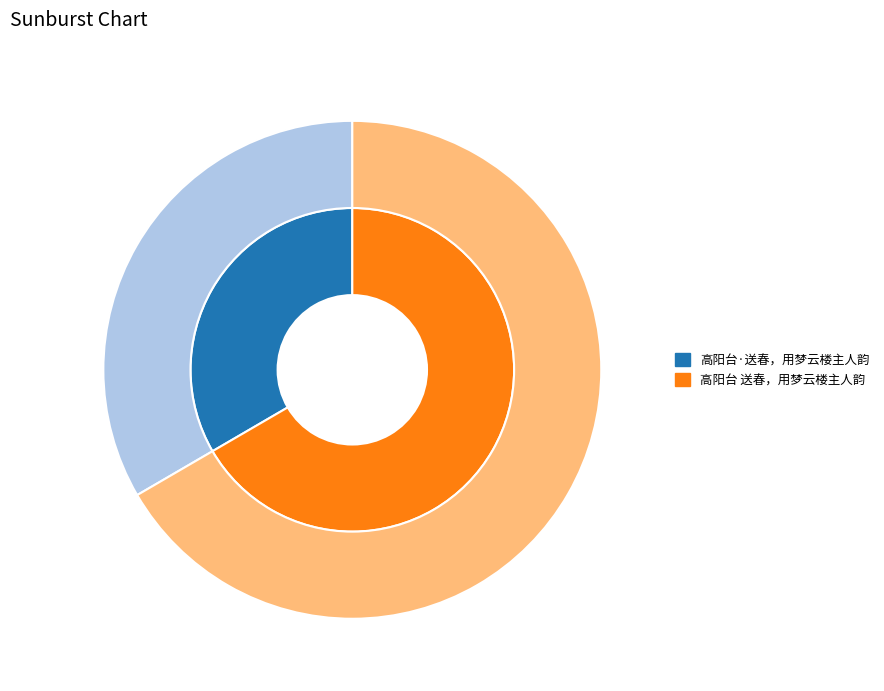

Which has a higher value, 高阳台·送春，用梦云楼主人韵 or 高阳台 送春，用梦云楼主人韵?

高阳台 送春，用梦云楼主人韵